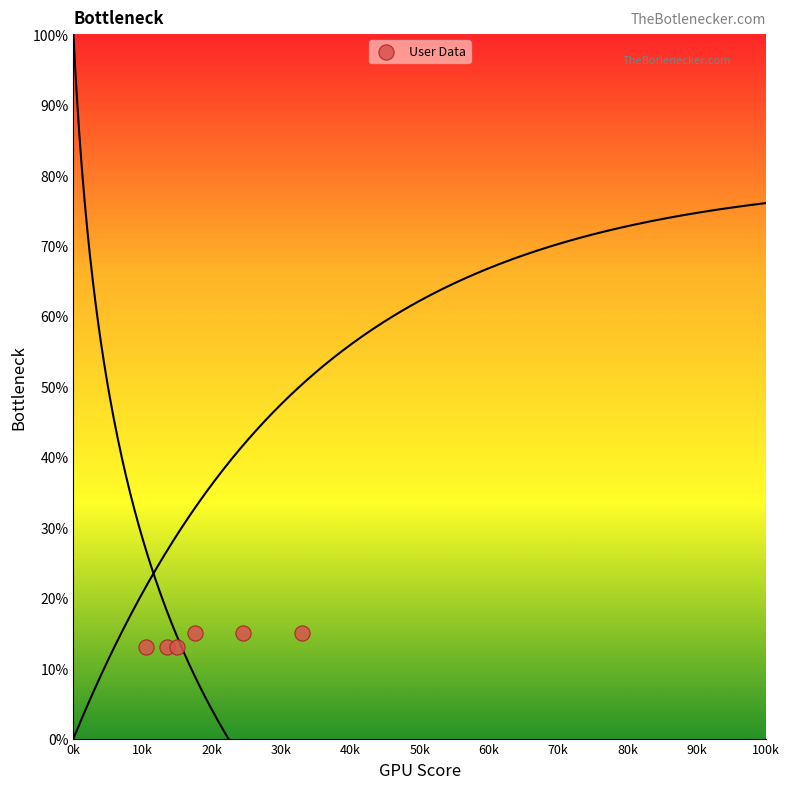

What is the average Y value?

14